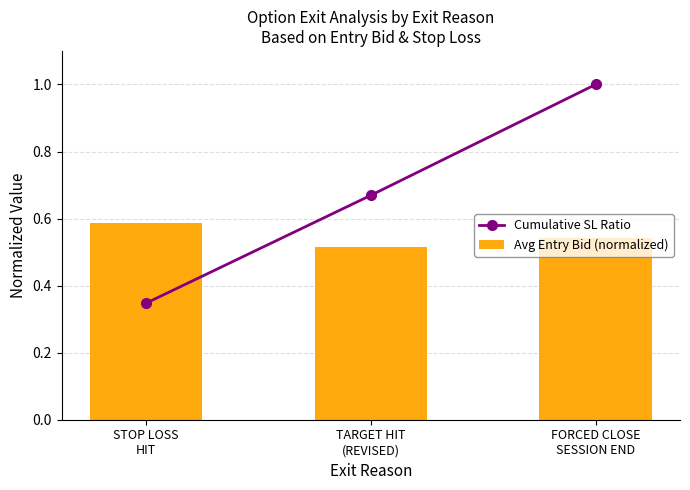

Is it true that Avg Entry Bid (normalized) equals 0.5 at FORCED CLOSE
SESSION END?

True